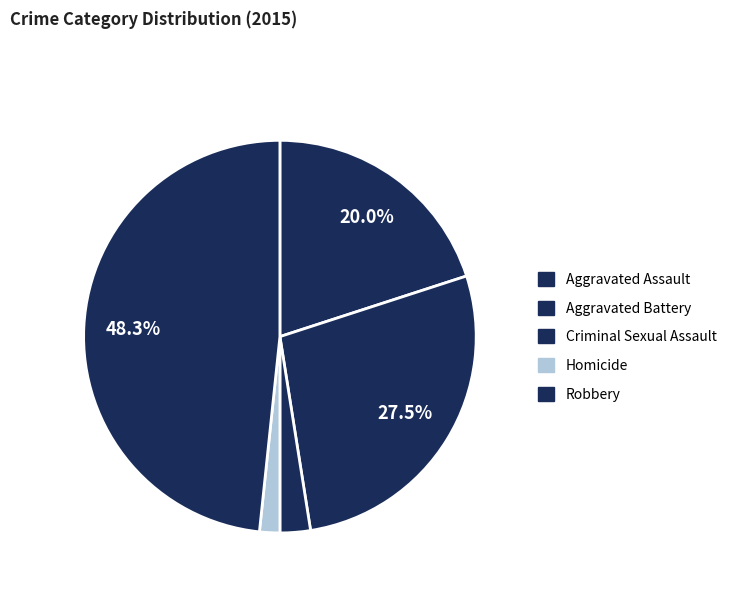

Which category has the biggest portion of the pie?

Robbery